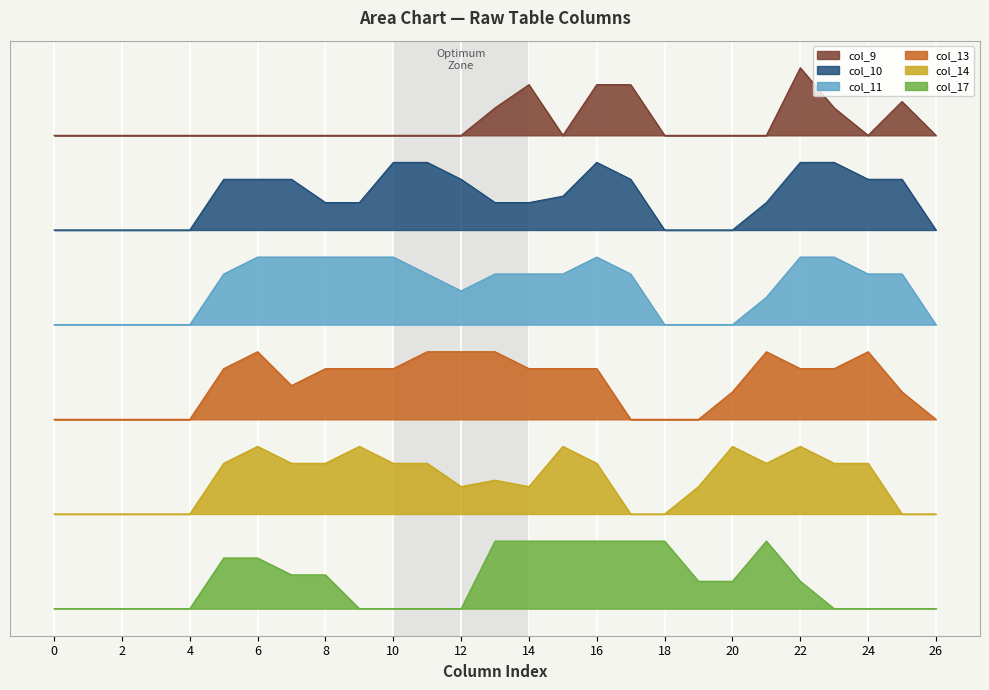

In col_9, how many points are lower than both neighbors (excluding endpoints)?

2